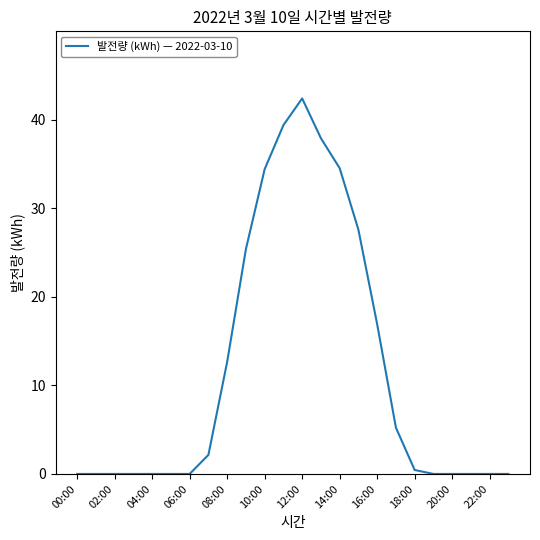

What is the maximum value shown in the chart?

42.4